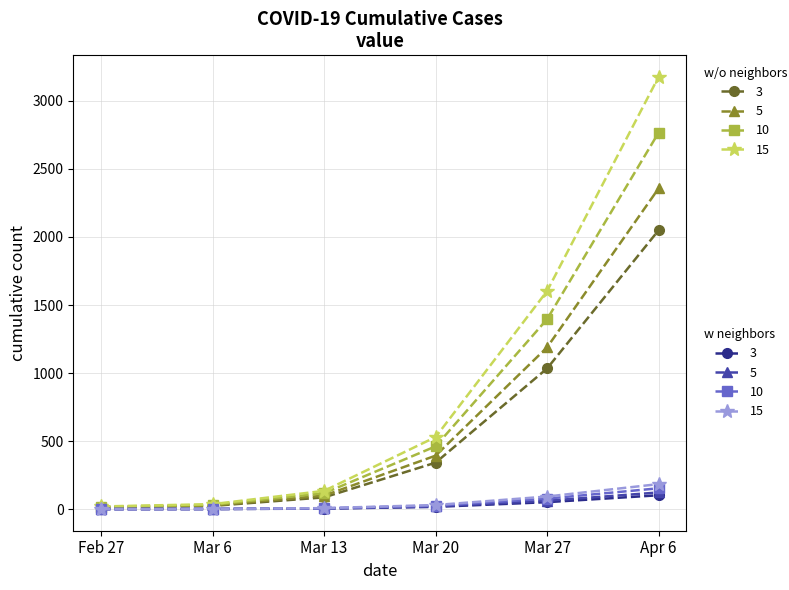

True or false: Feb 27 and Mar value intersect in this chart.

False